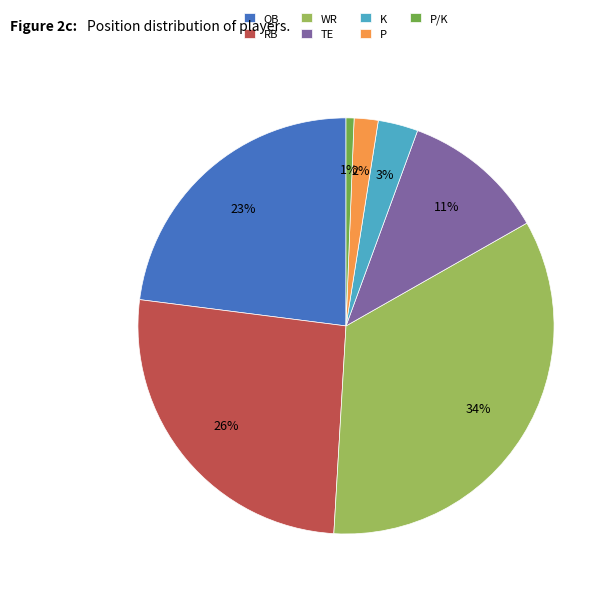

Do WR and QB together represent more than half of the pie?

Yes